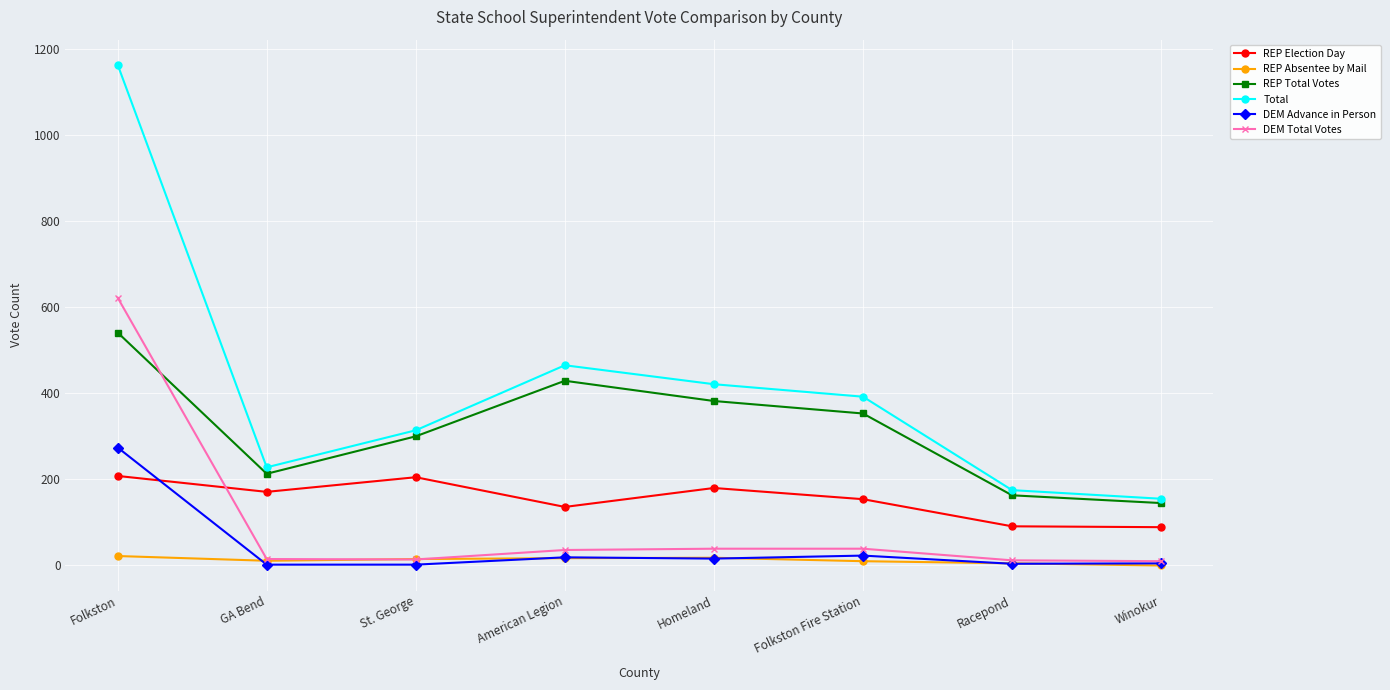

What is the label of the 2nd point from the right?

Racepond